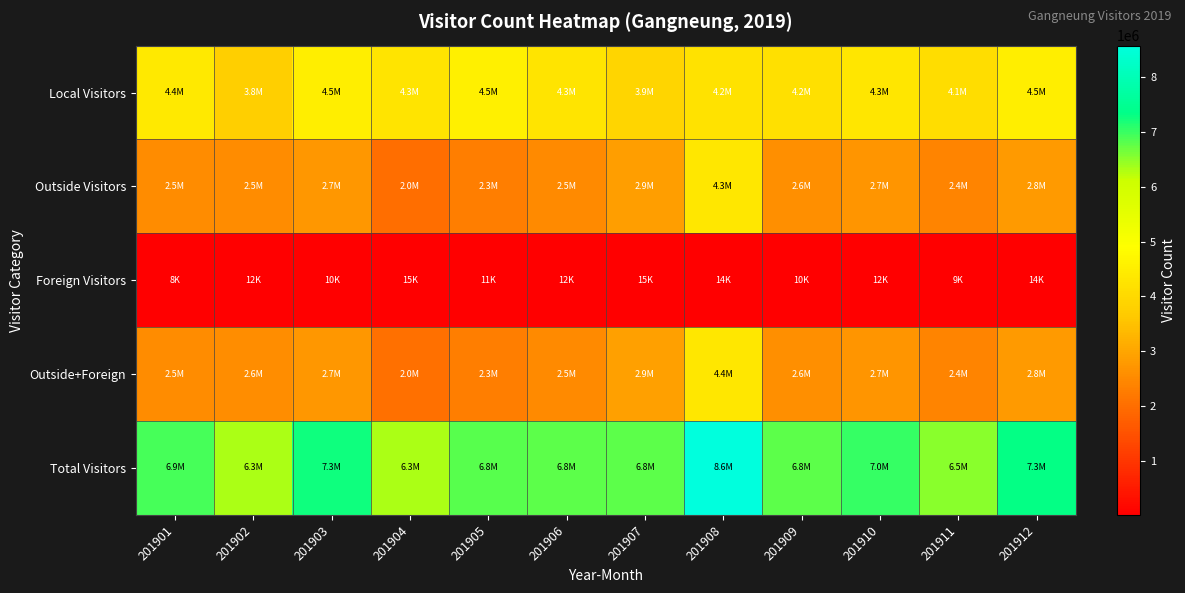

What is the minimum value shown in the chart?

8383